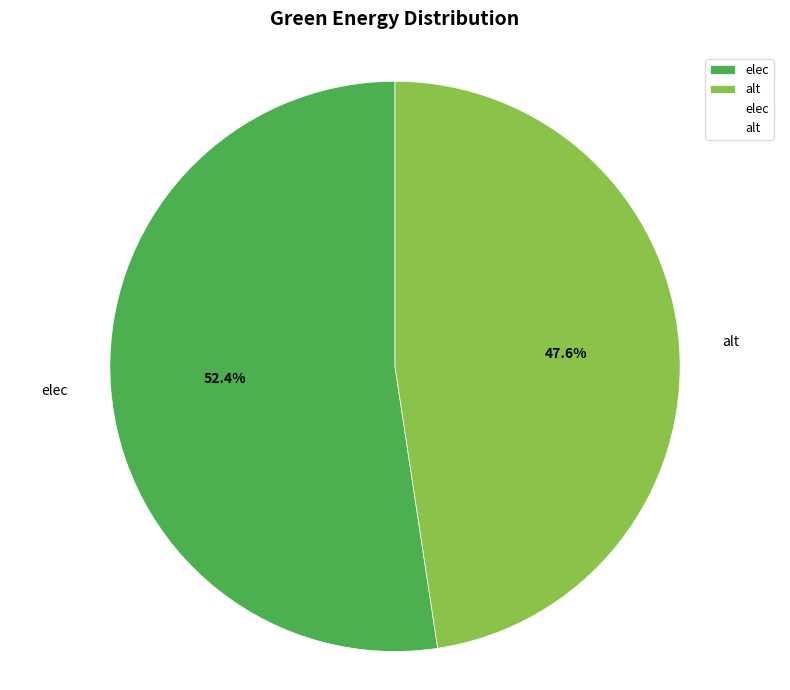

Which category has the biggest portion of the pie?

elec